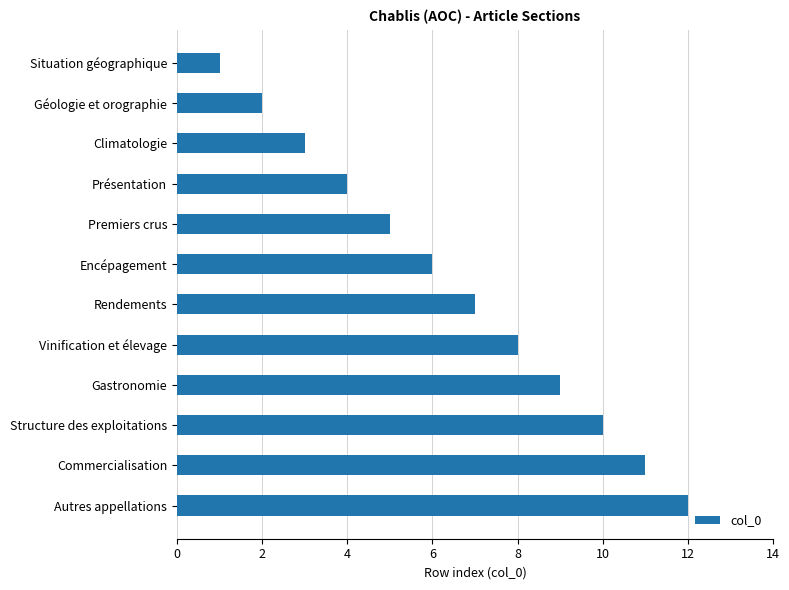

Is it true that the value at Présentation is 4?

True